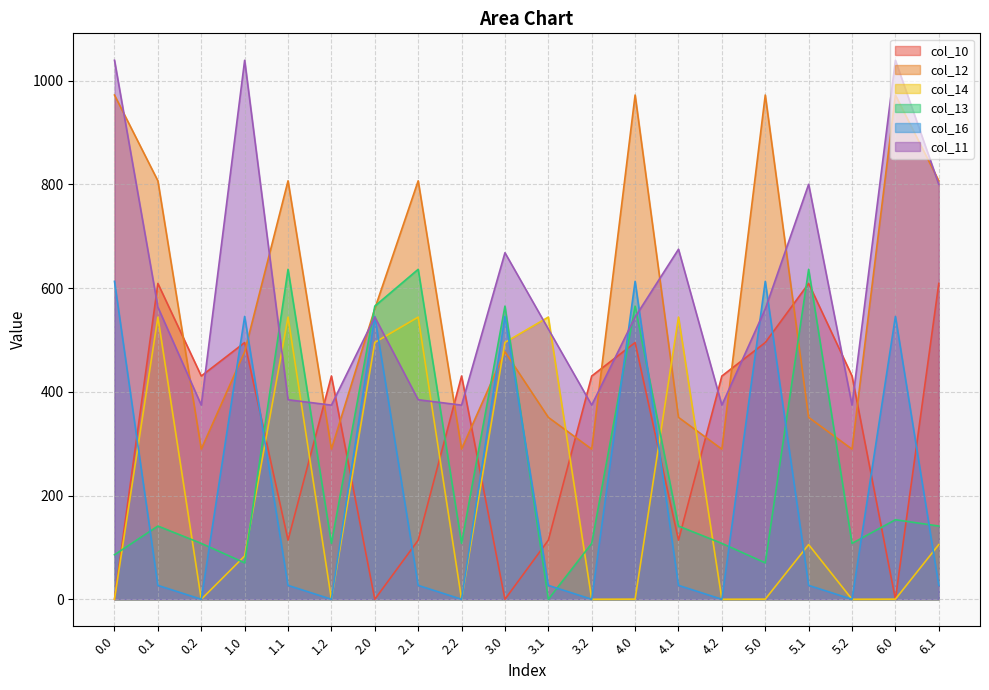

Count the number of categories in the chart.

20